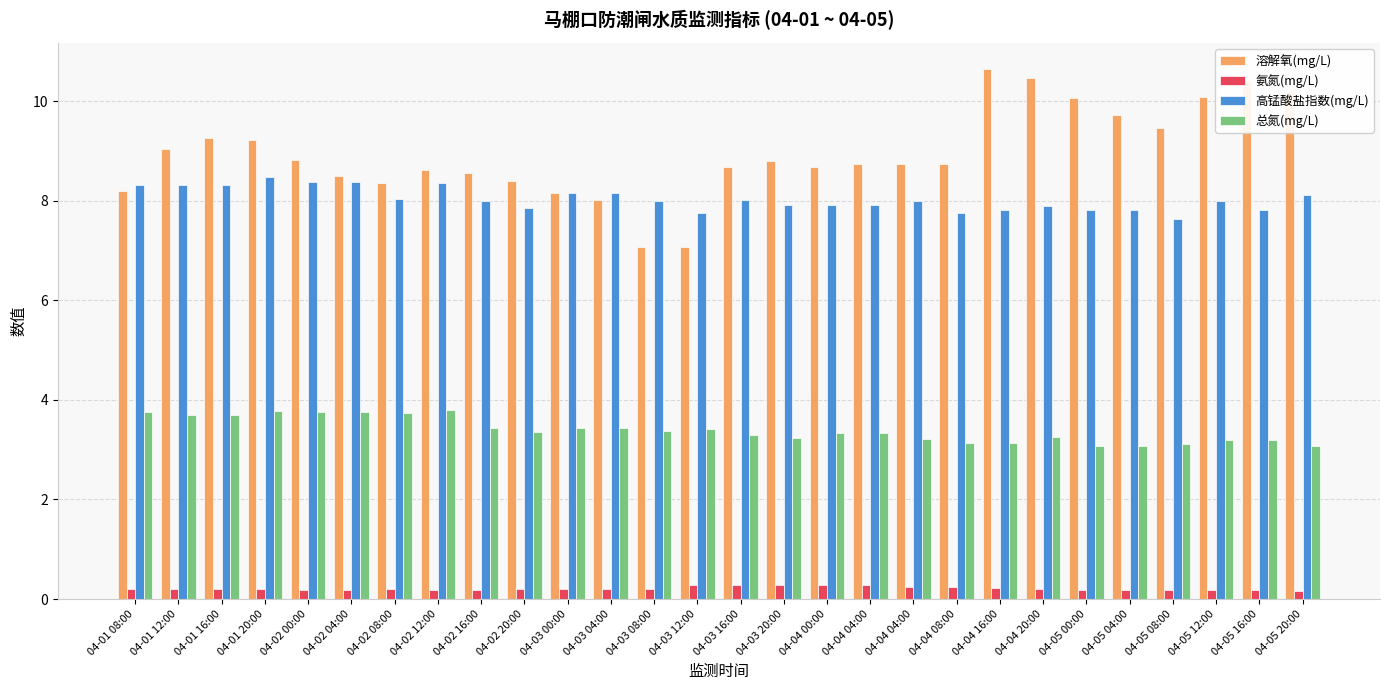

What is the lowest value of the 氨氮(mg/L) series?

0.2